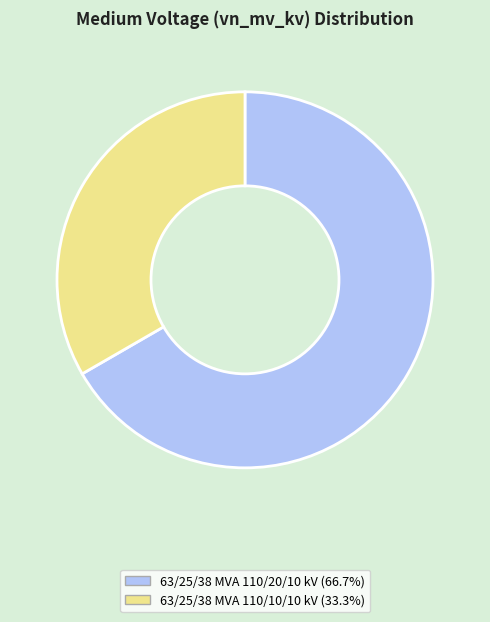

Is the sum of 63/25/38 MVA 110/10/10 kV and 63/25/38 MVA 110/20/10 kV greater than half?

Yes